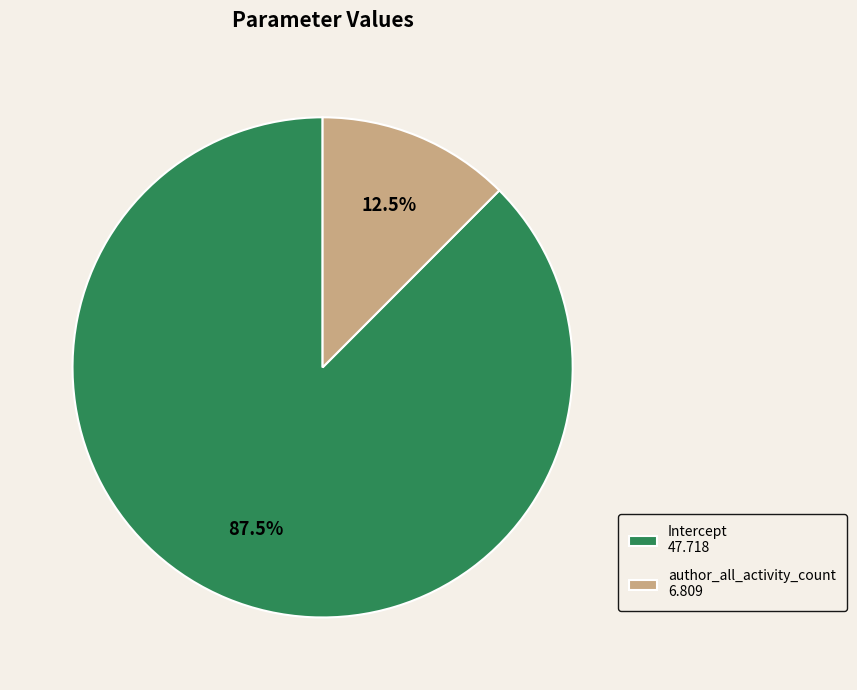

To the nearest percent, what is the difference between the Intercept and author_all_activity_count slice percentages?

75%